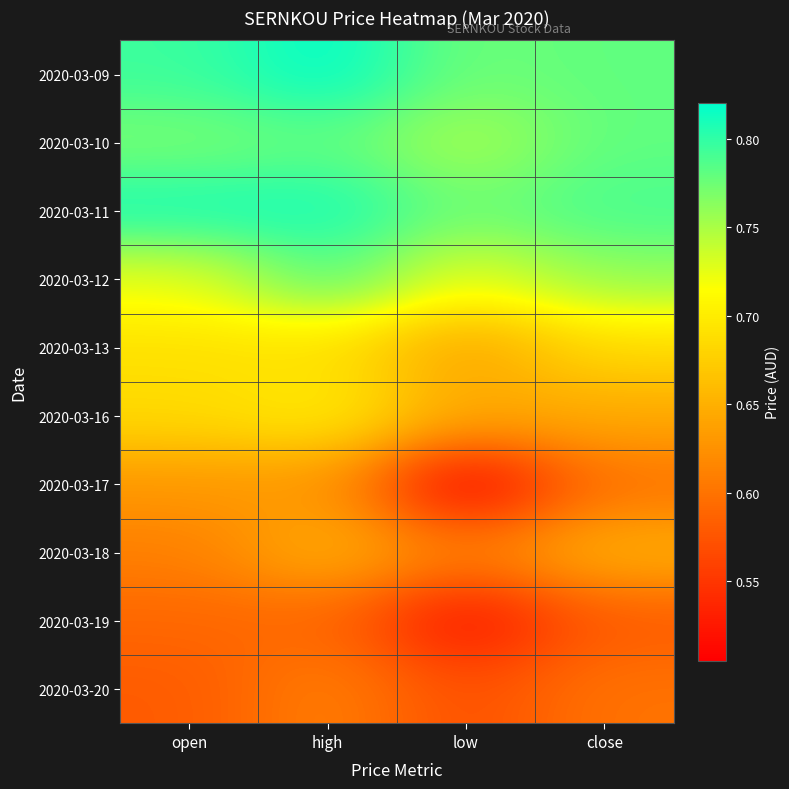

What is the minimum value shown in the chart?

0.5